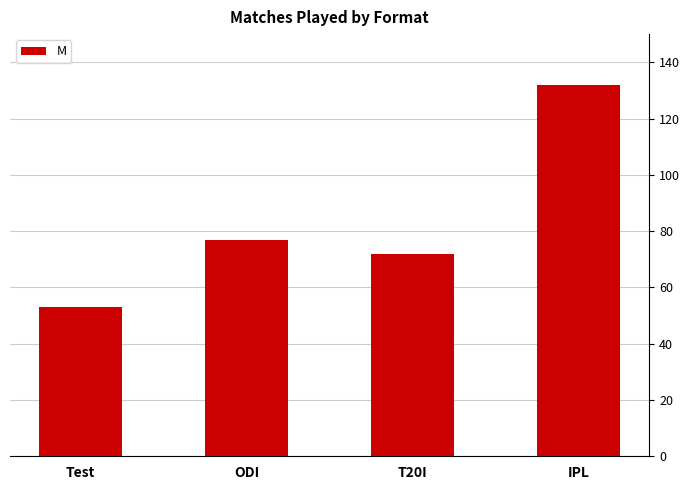

What is the sum of the values at ODI and T20I?

149